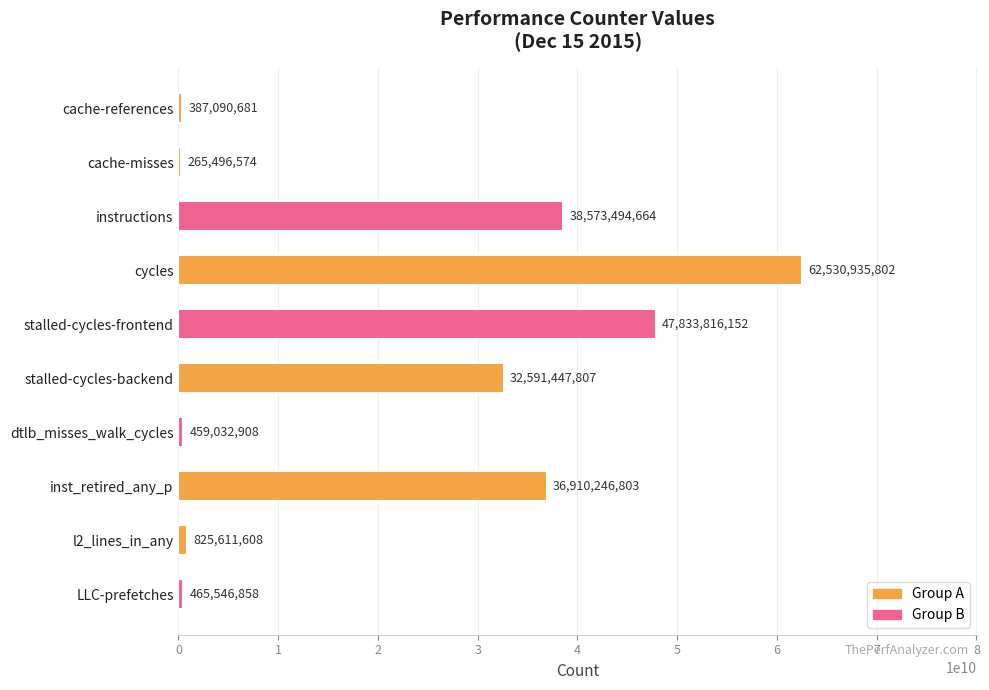

At which label is the value closest to 31398216188?

stalled-cycles-backend